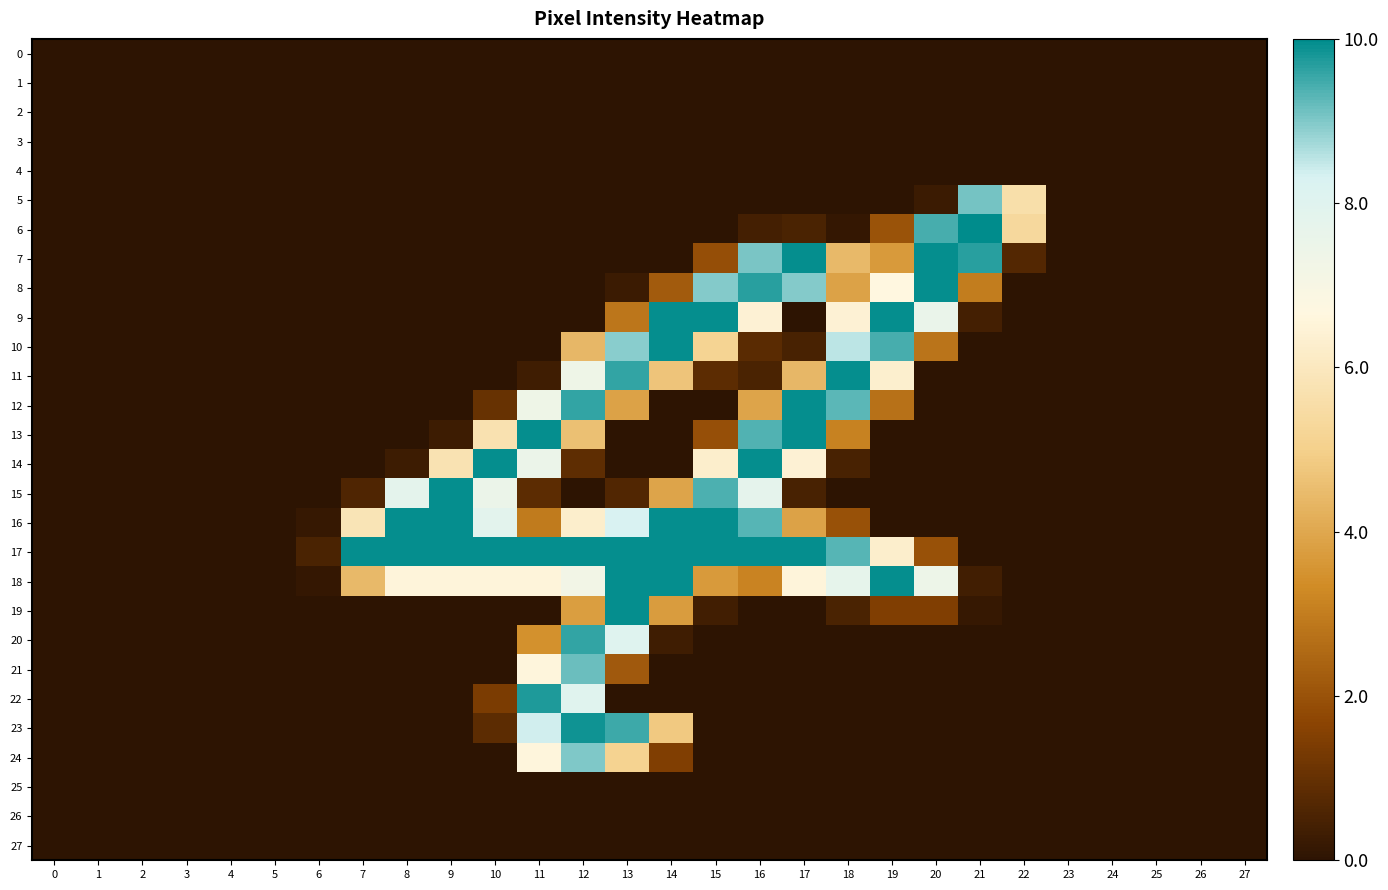

How many distinct data groups are displayed?

28